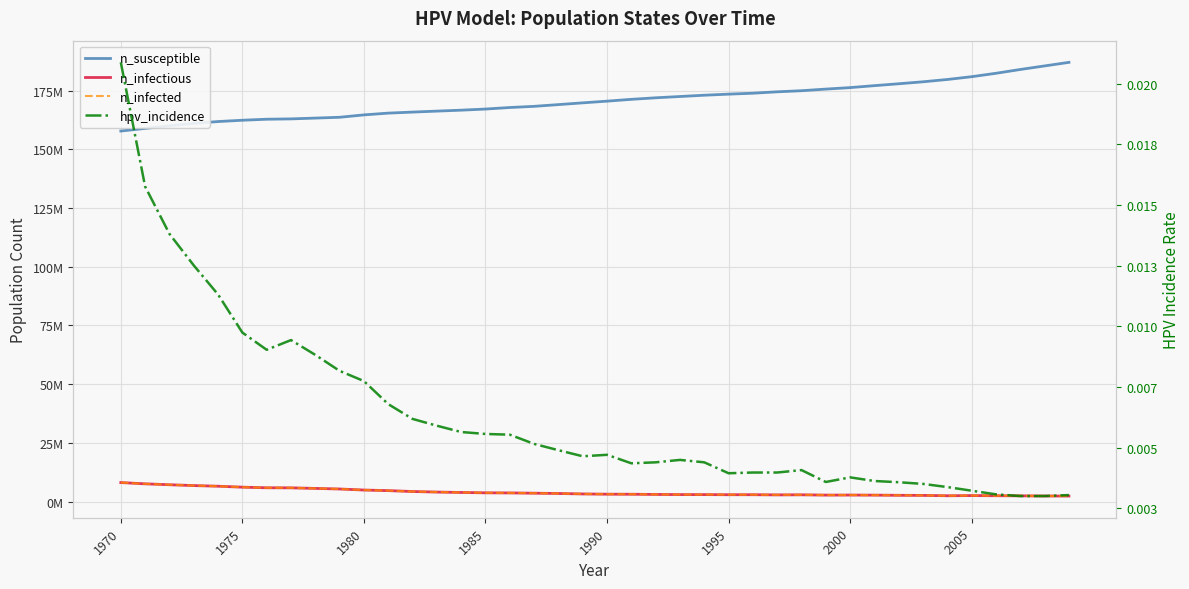

At which label does n_infectious reach its peak?

1970